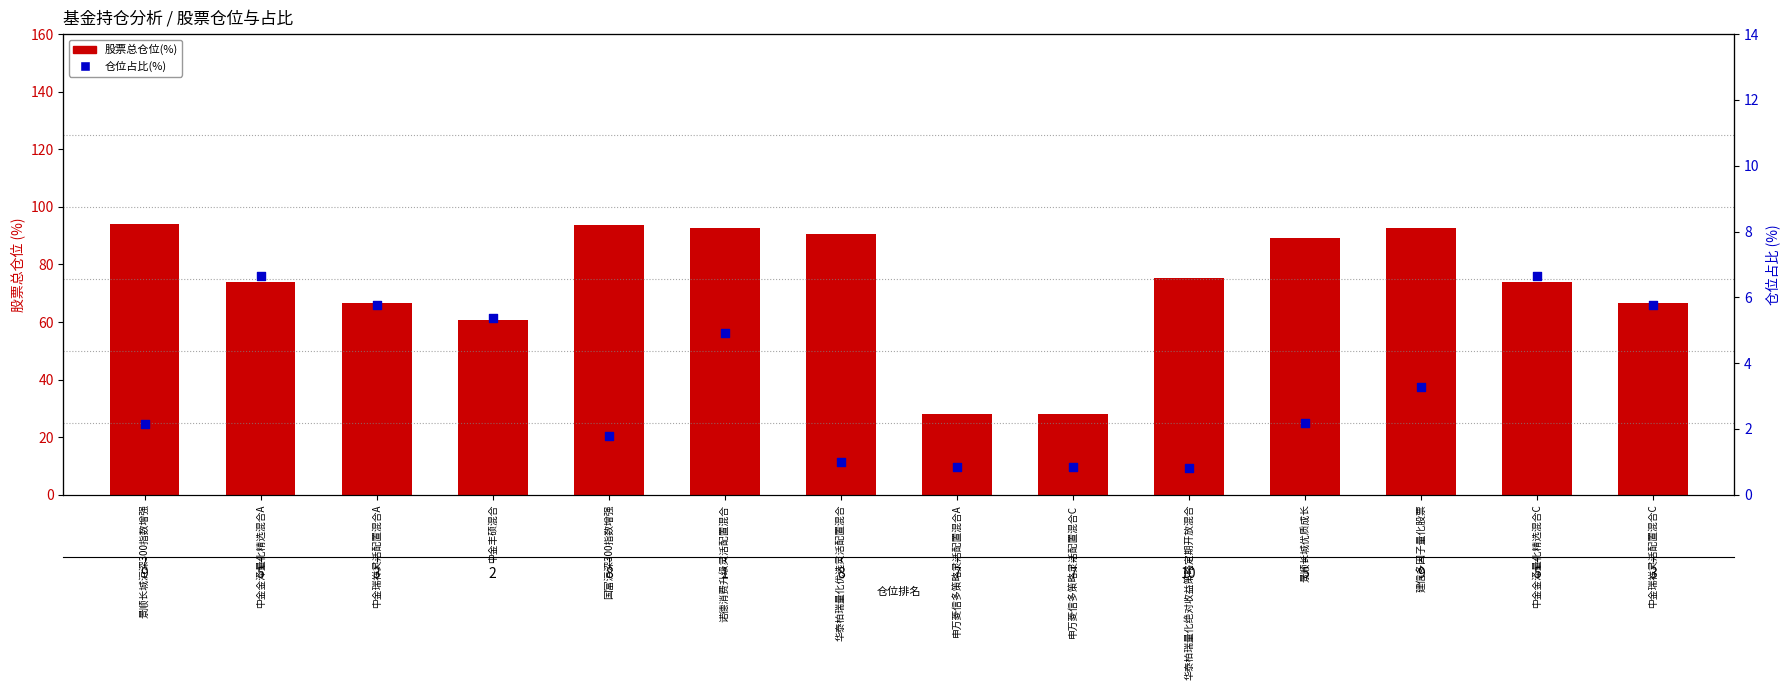

Which series has the largest total across all categories?

股票总仓位(%)